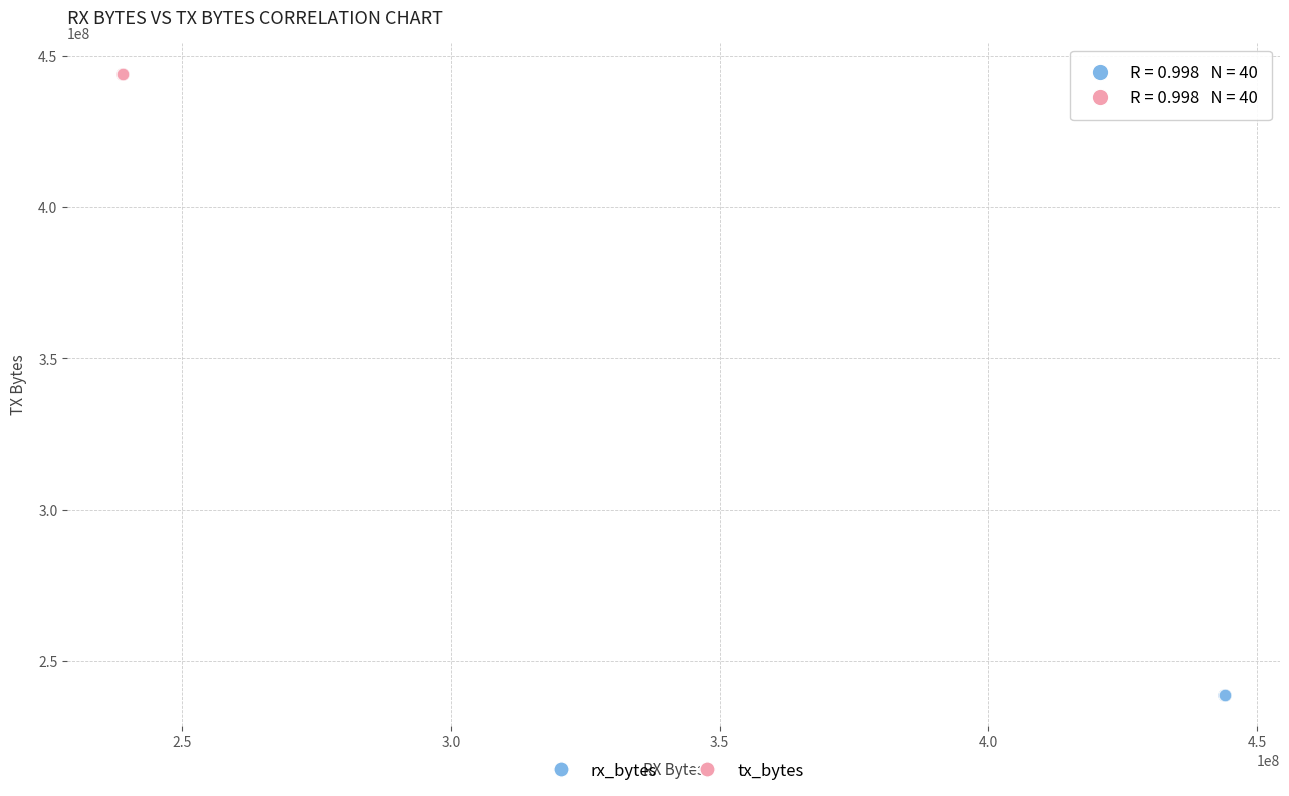

What are all the series names shown in the legend?

rx_bytes, tx_bytes